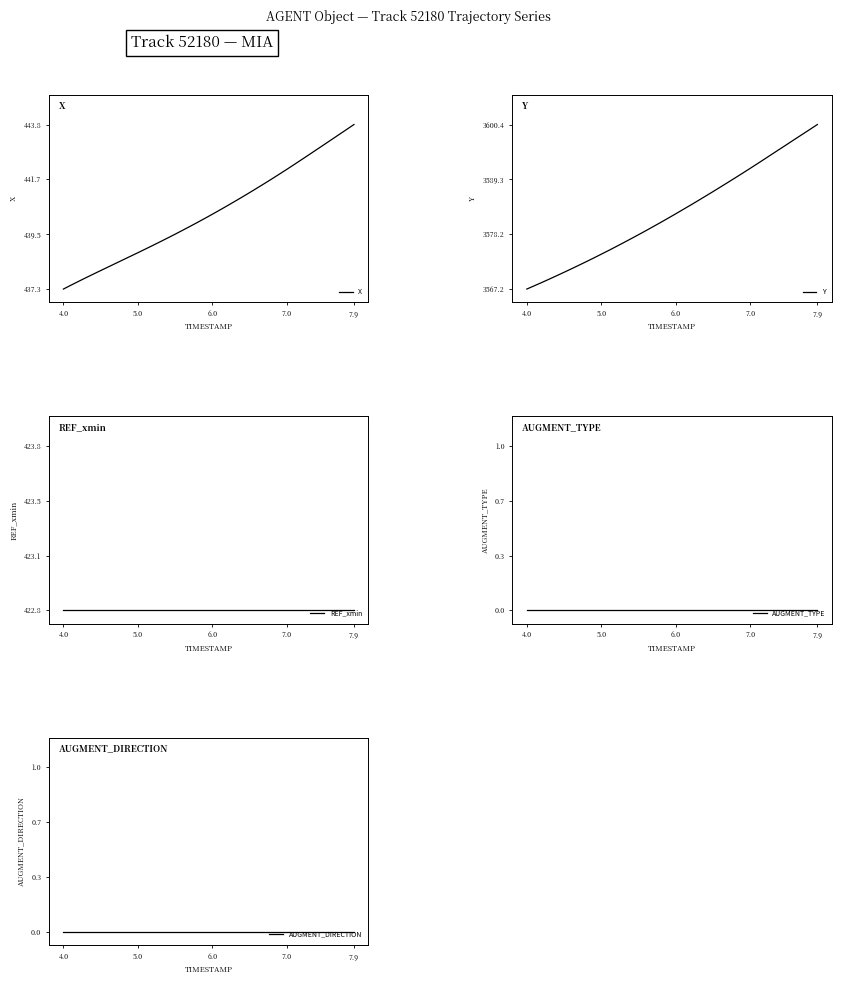

Is it true that X equals 437.3 at 4.0?

True